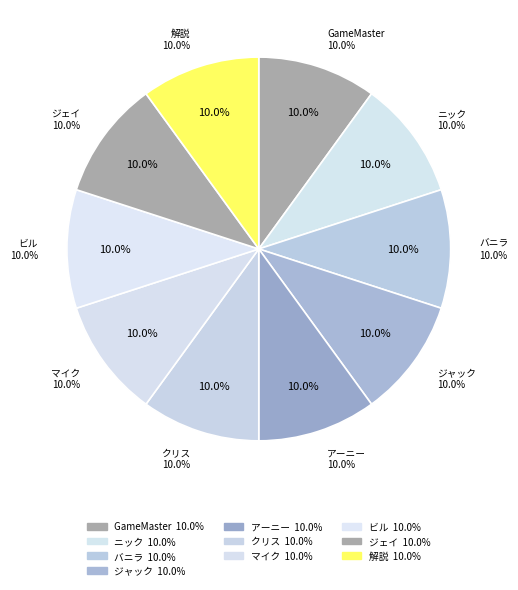

Count the number of slices in the pie.

10